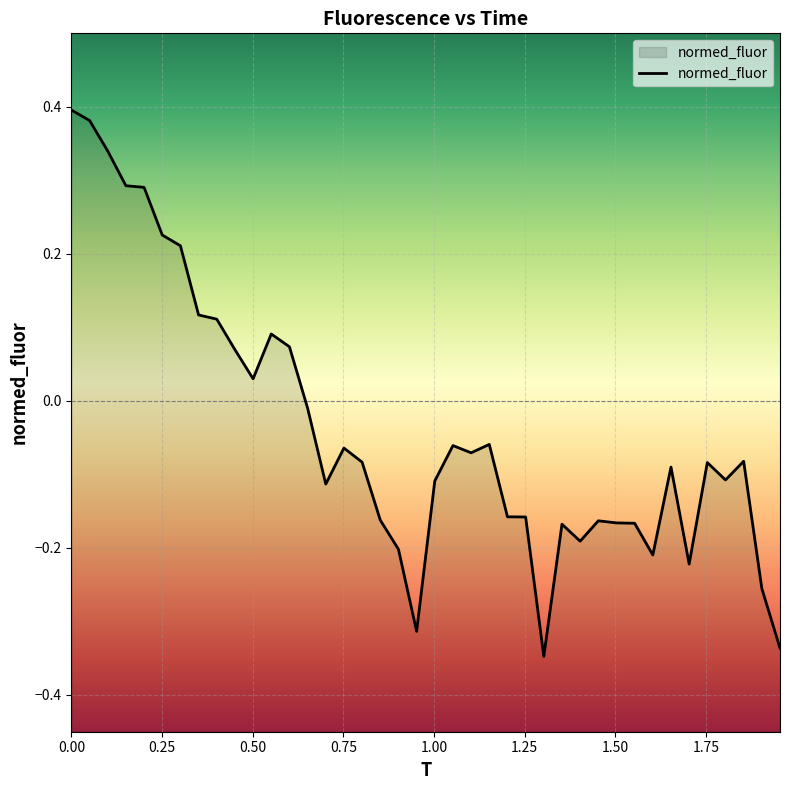

Where is the data nearest to the value 0?

0.651463963963964